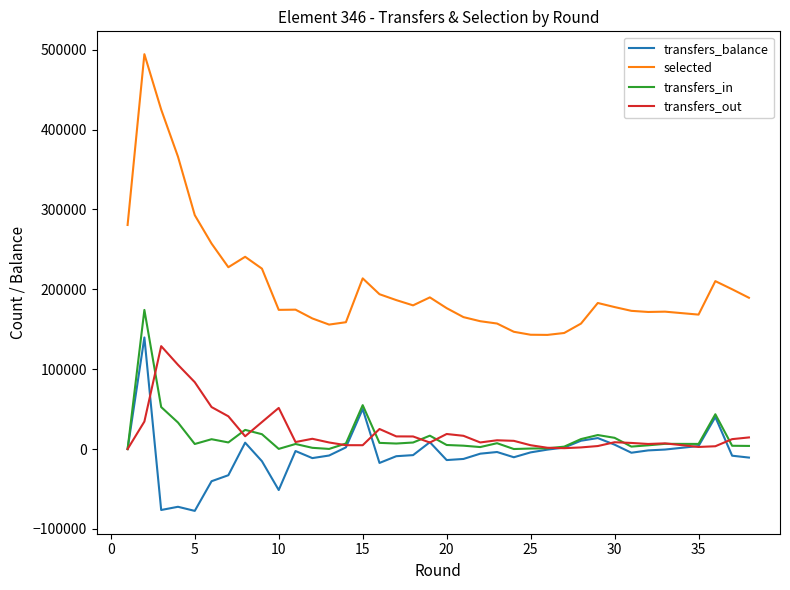

How many series are shown in this chart?

4